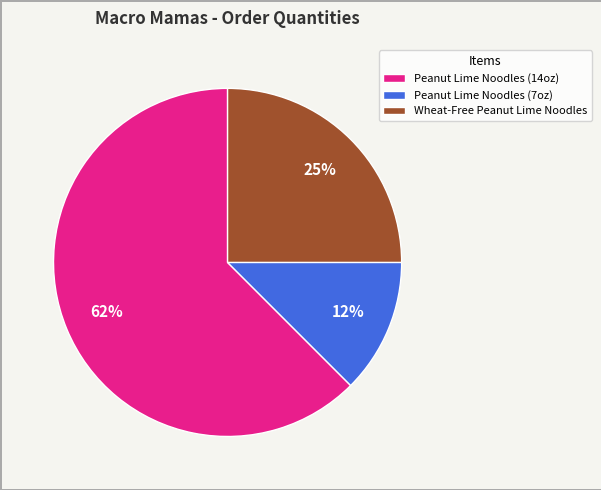

Is there a majority slice in this chart?

Yes